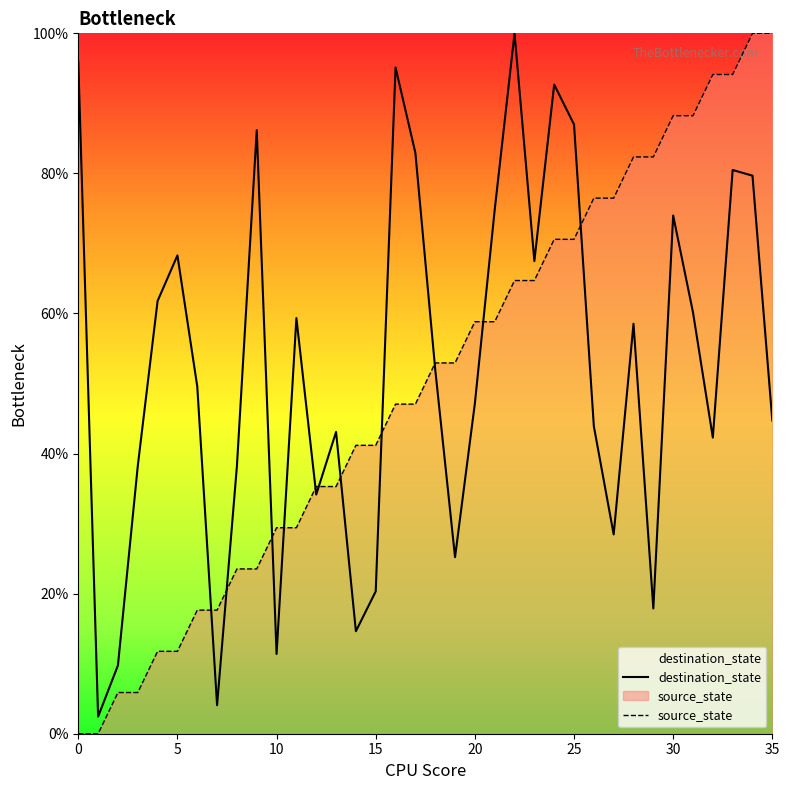

Reading left to right, transcribe all the data shown in this chart.

destination_state: 95.9	2.4	9.8	38.2	61.8	68.3	49.6	4.1	38.2	86.2	11.4	59.3	34.1	43.1	14.6	20.3	95.1	82.9	52.0	25.2	47.2	74.8	100.0	67.5	92.7	87.0	43.9	28.5	58.5	17.9	74.0	60.2	42.3	80.5	79.7	44.7
source_state: 0.0	0.0	5.9	5.9	11.8	11.8	17.6	17.6	23.5	23.5	29.4	29.4	35.3	35.3	41.2	41.2	47.1	47.1	52.9	52.9	58.8	58.8	64.7	64.7	70.6	70.6	76.5	76.5	82.4	82.4	88.2	88.2	94.1	94.1	100.0	100.0